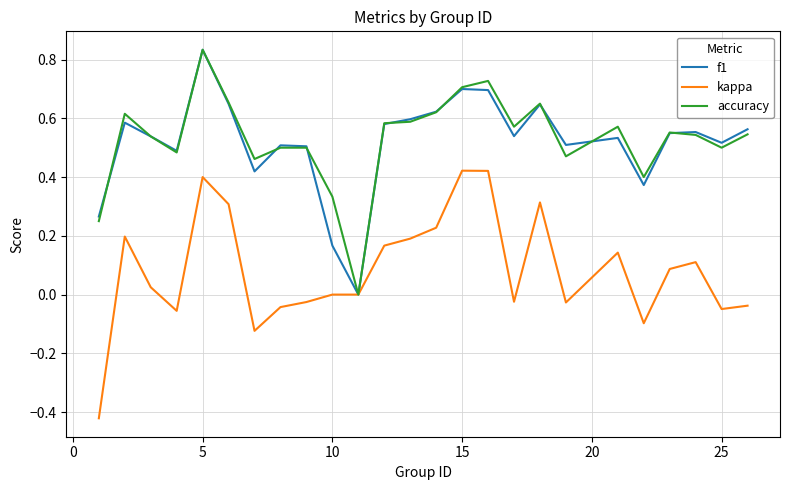

What are all the series names shown in the legend?

f1, kappa, accuracy